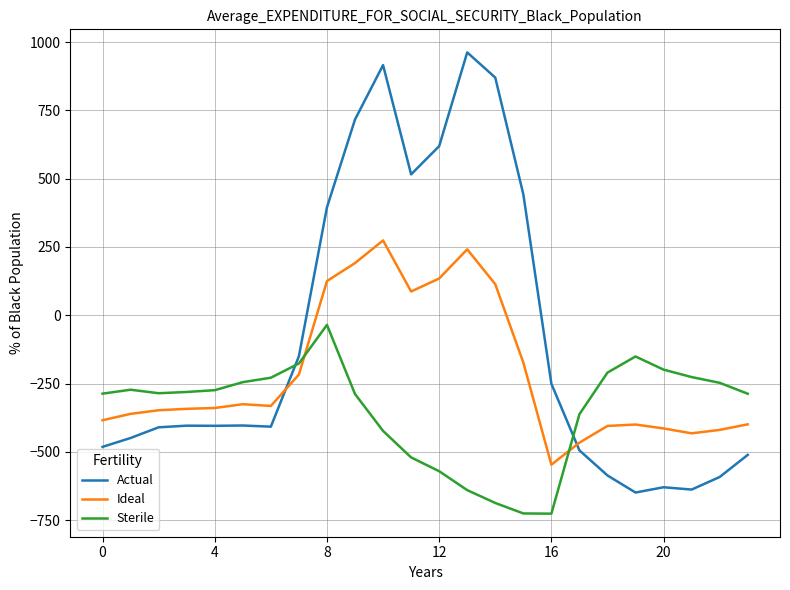

In Actual, how many points are higher than both neighbors (excluding endpoints)?

5